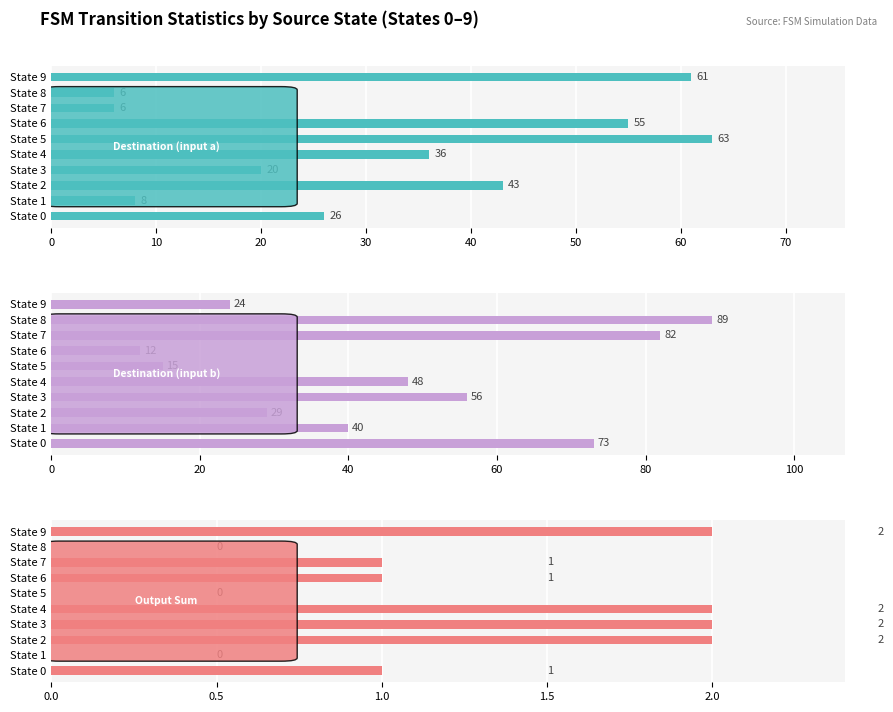

How many bars are there in total?

30